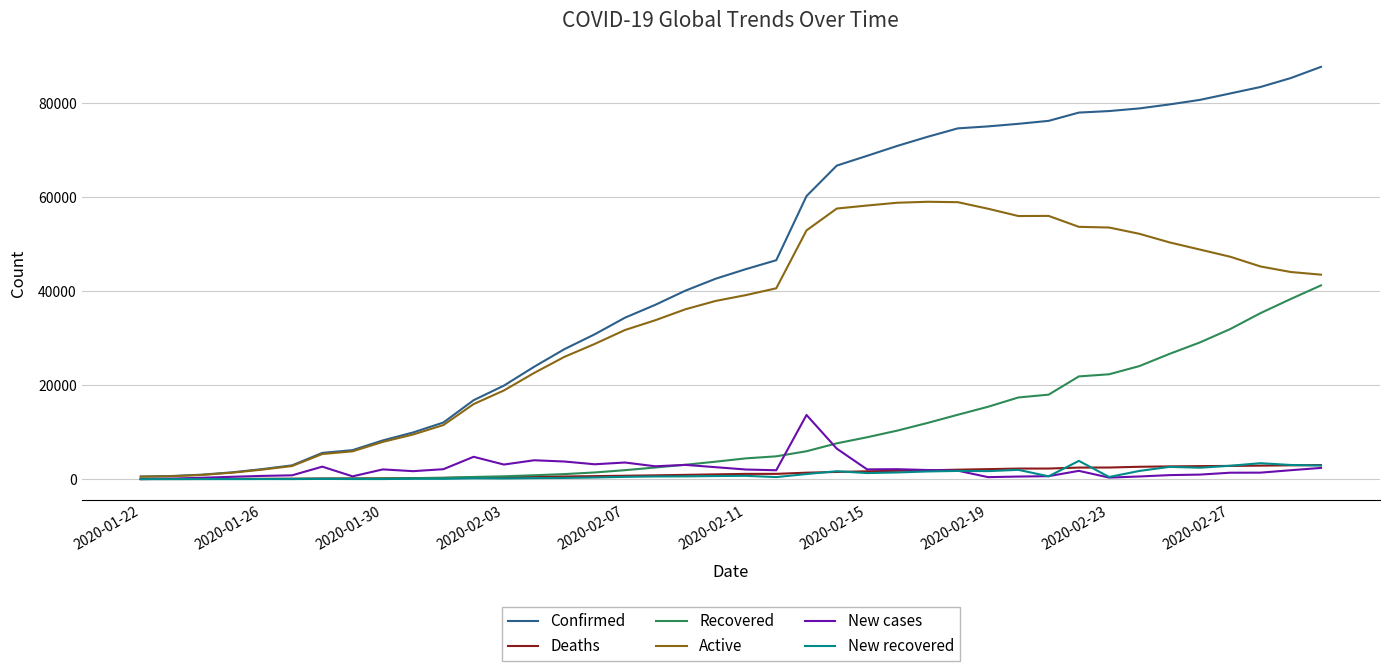

What is the greatest value displayed?

87690